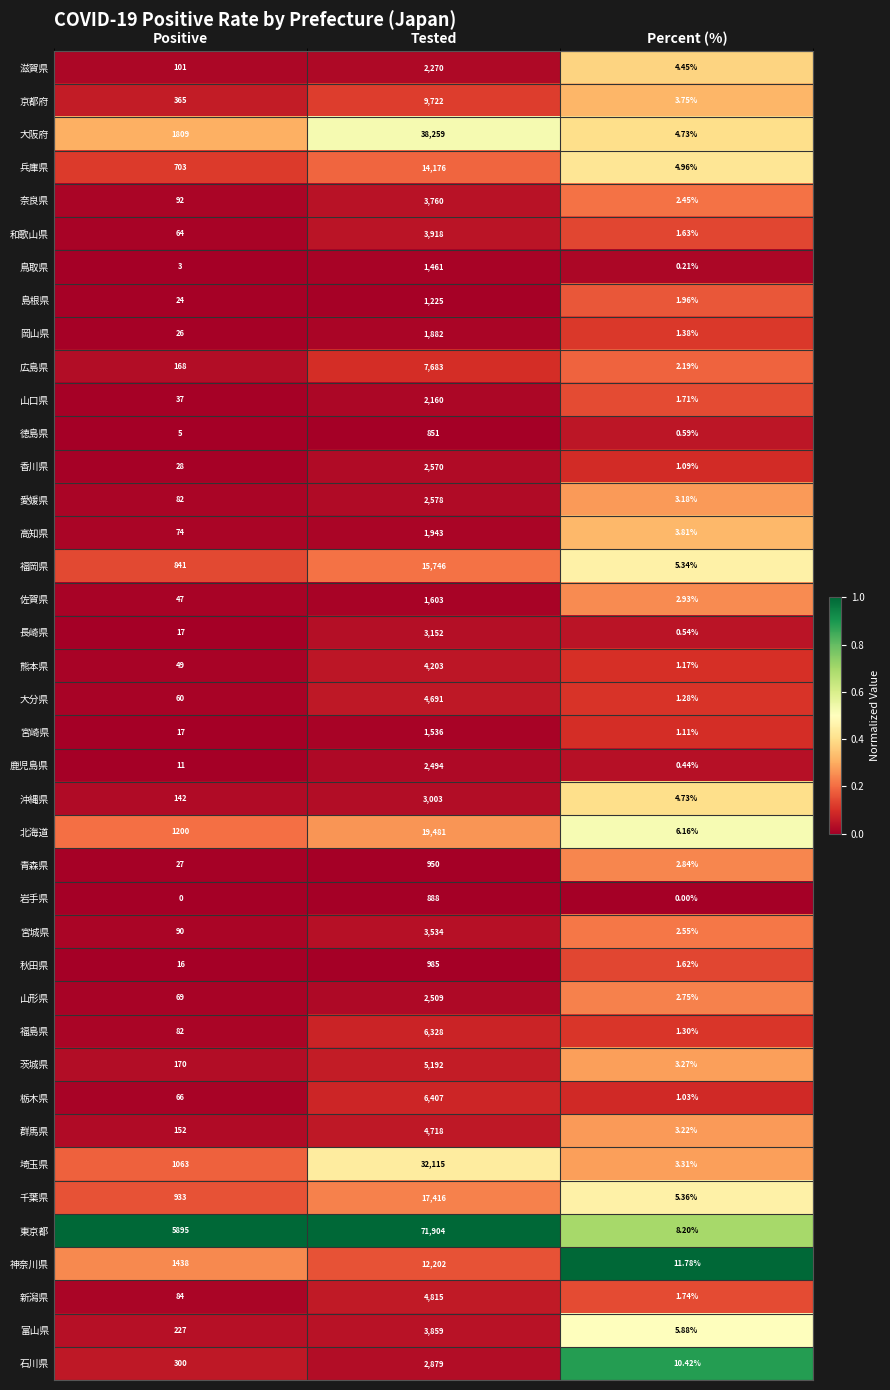

Which series changed the most between Tested and Percent (%)?

東京都